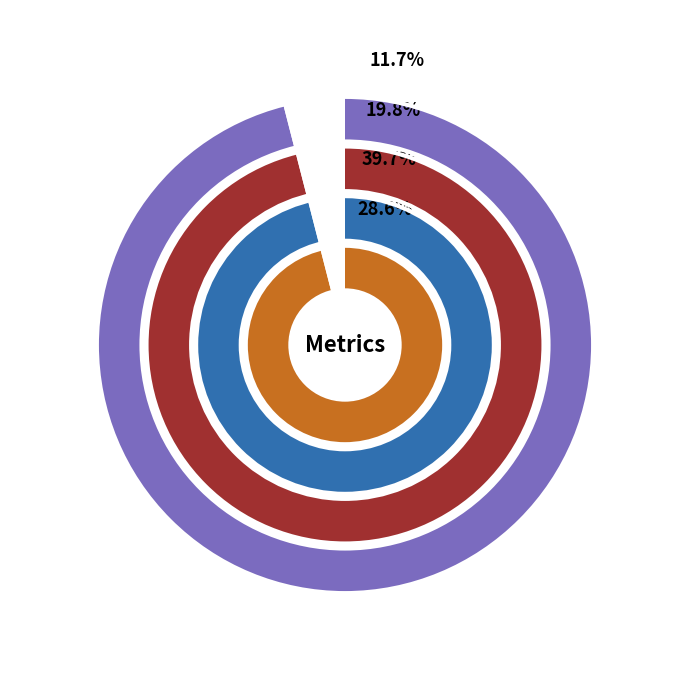

What is the change in value from SMAPE to Inference Time?

-2.0